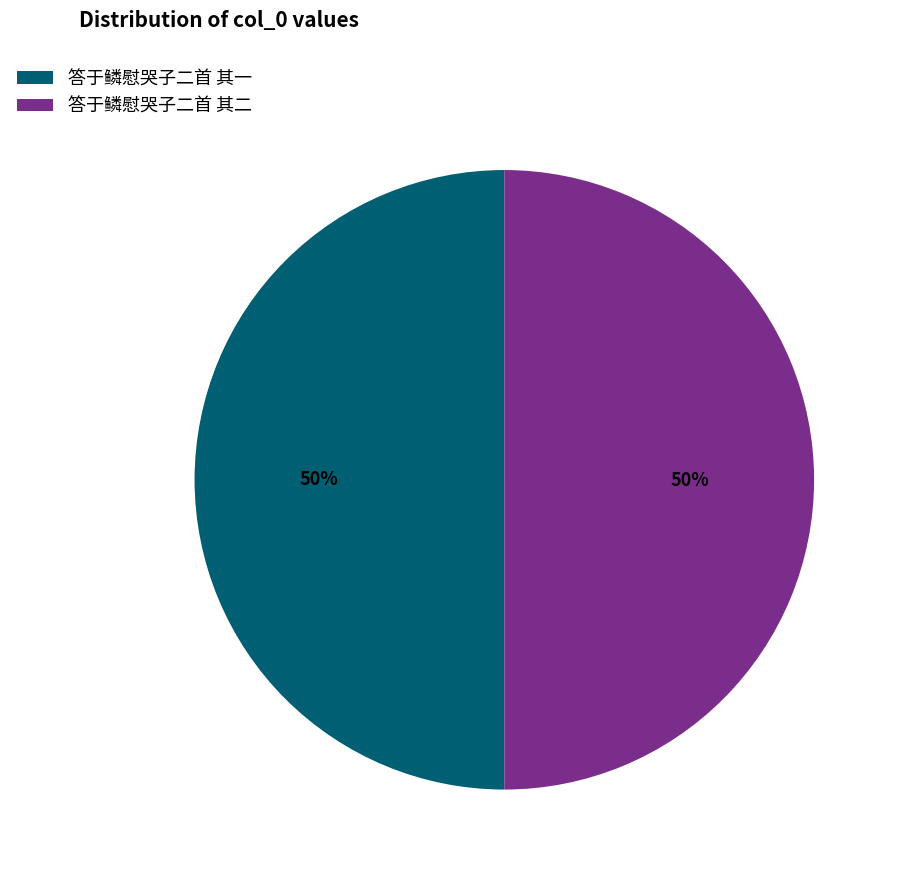

To the nearest percent, what is the combined percentage of 答于鳞慰哭子二首 其一 and 答于鳞慰哭子二首 其二?

100%